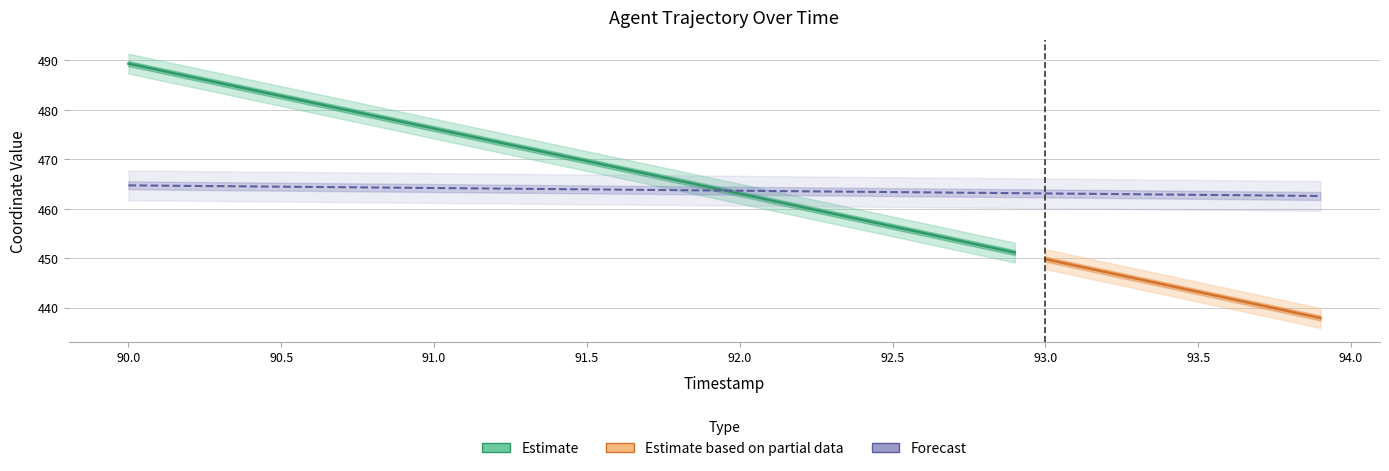

How many values are below 463?

7